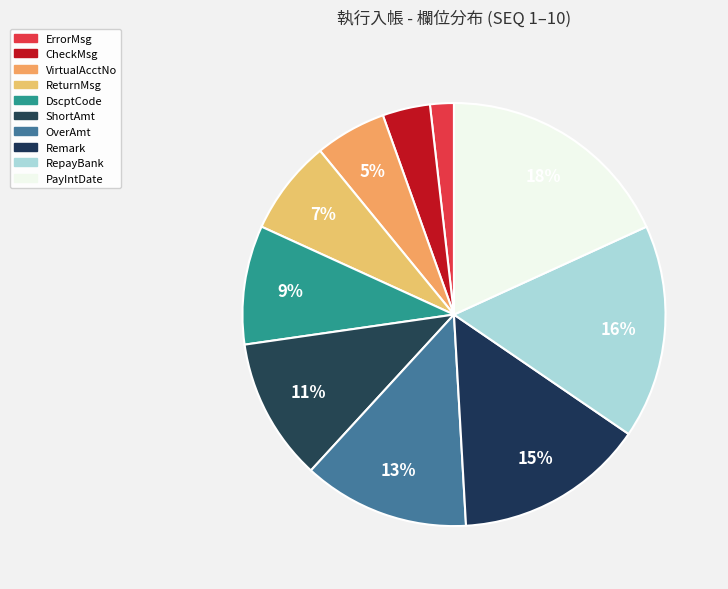

Count the number of slices in the pie.

10